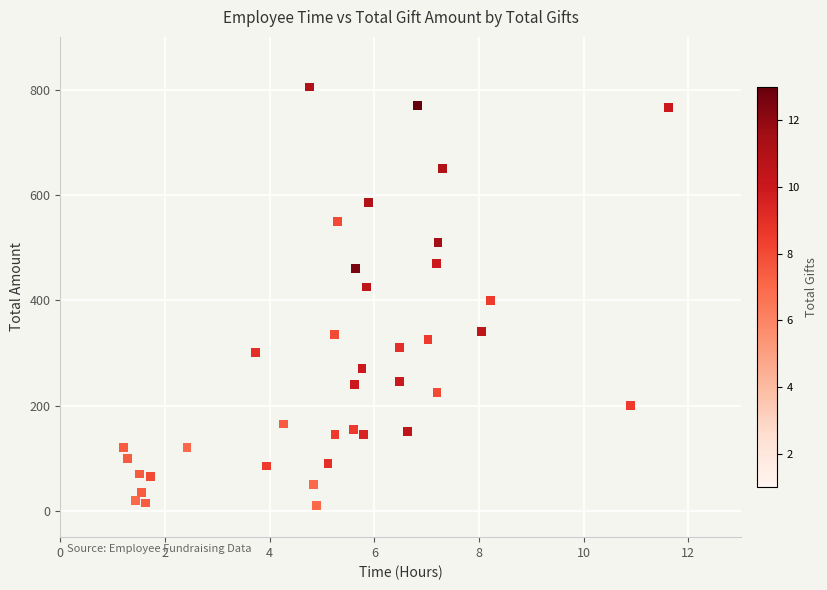

What is the range of Y values (max minus min)?

795